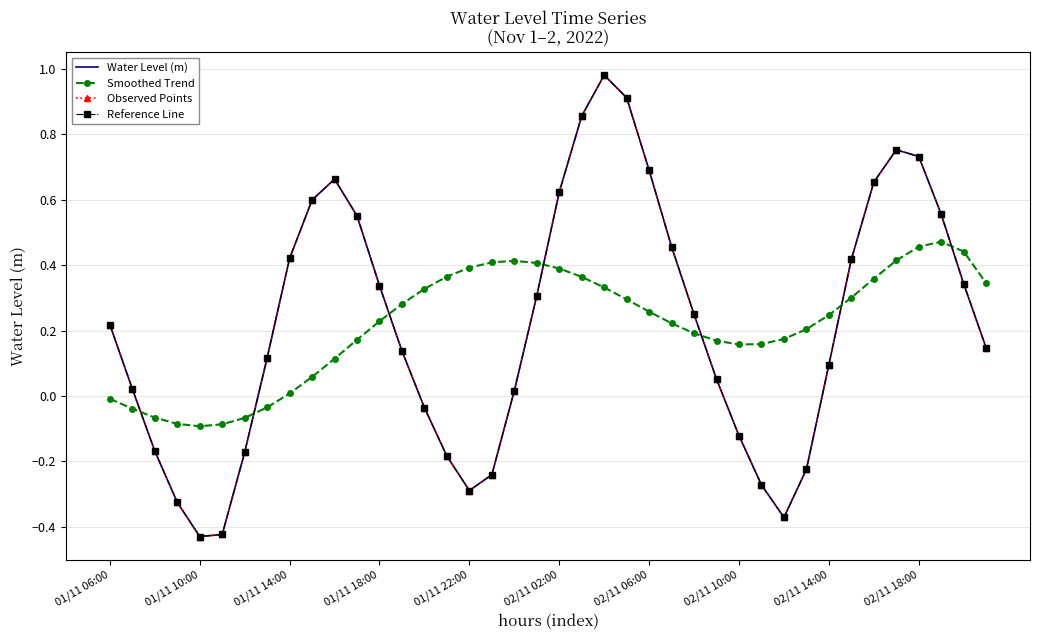

At which label does Smoothed Trend first exceed 0?

01/11 14:00